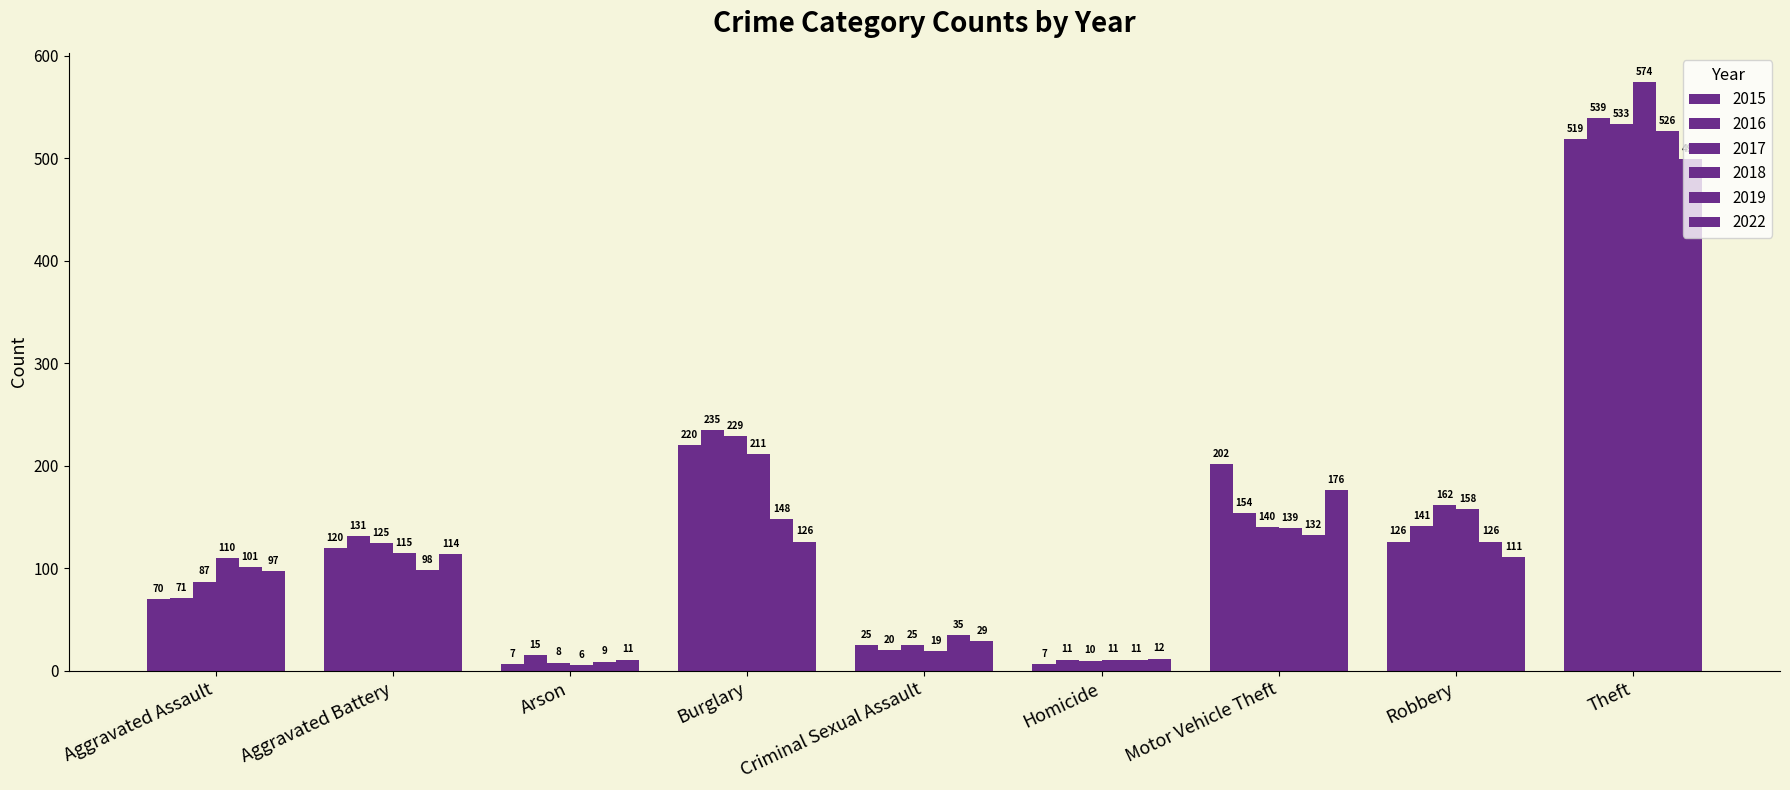

How many values in the 2016 series are below 131?

4